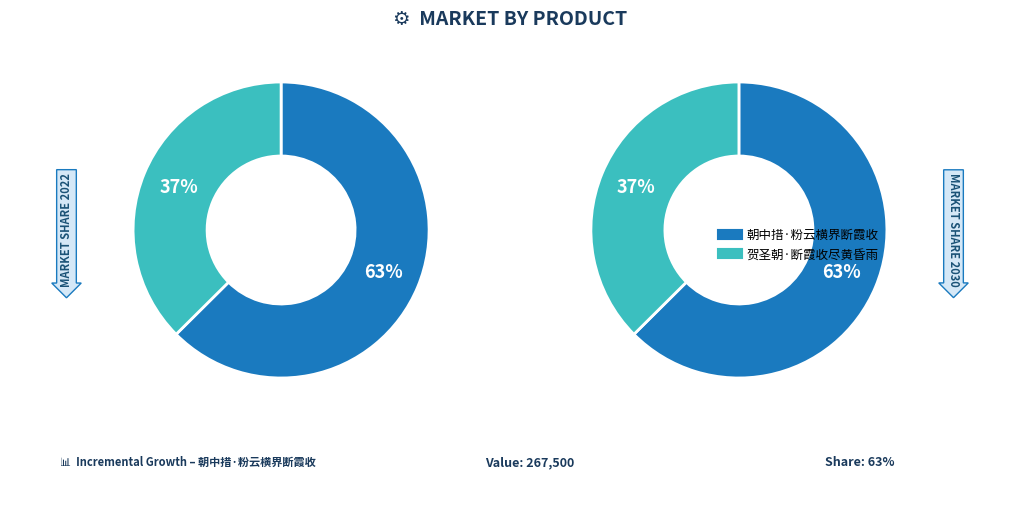

To the nearest percent, what is the average slice percentage?

50%